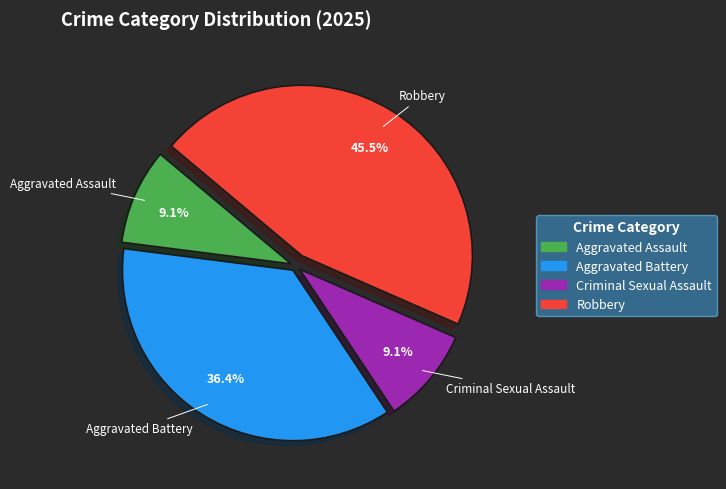

Which has a higher value, Aggravated Battery or Robbery?

Robbery